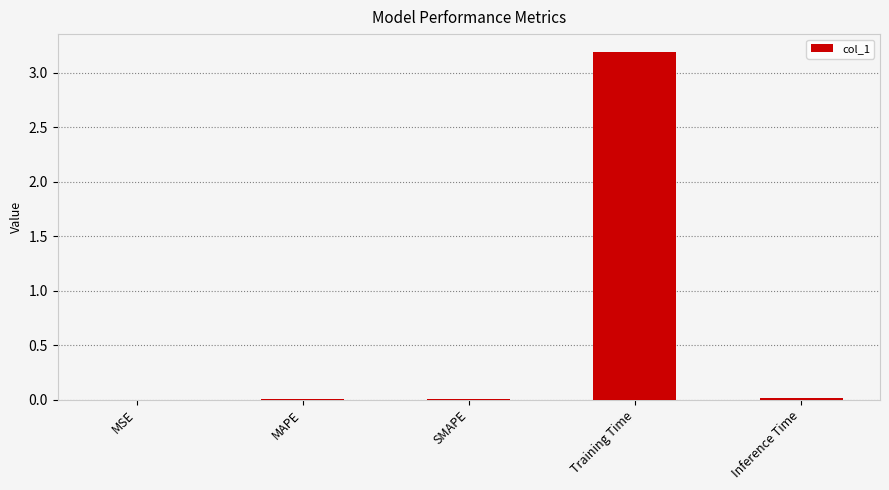

The chart shows a value of 0.0 at SMAPE. True or false?

True